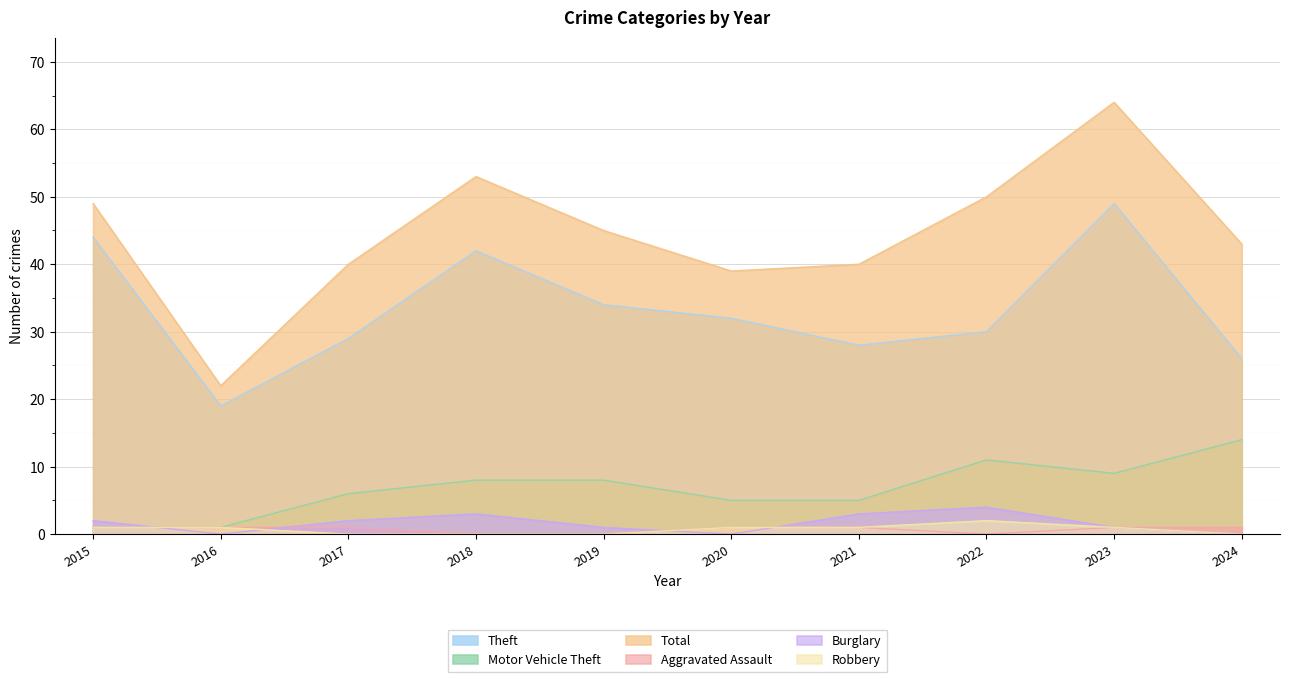

What is the value of the Aggravated Assault point at the 1st from the left?

1